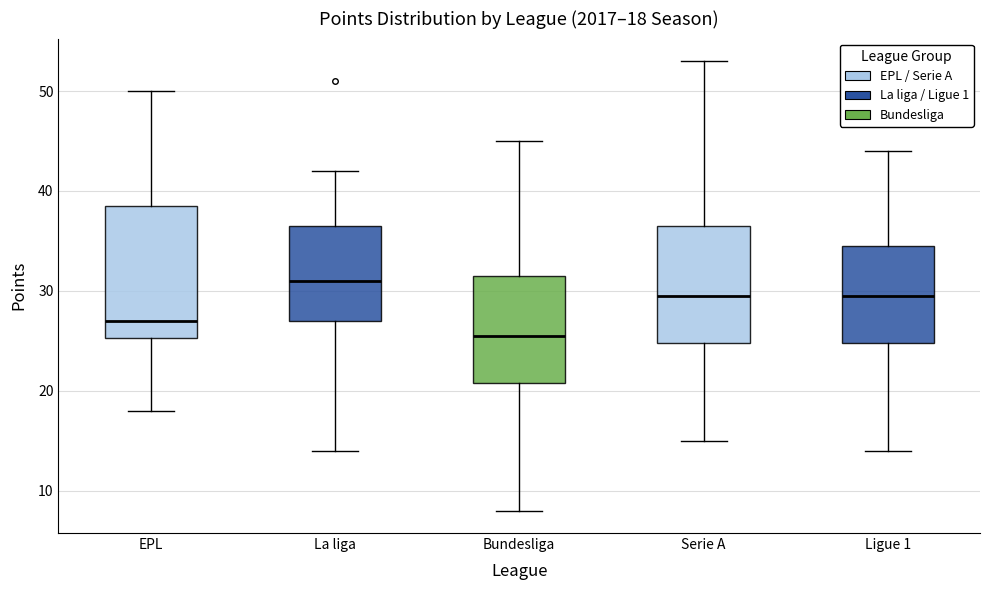

Which box is the tallest, from its lower edge to its upper edge?

EPL